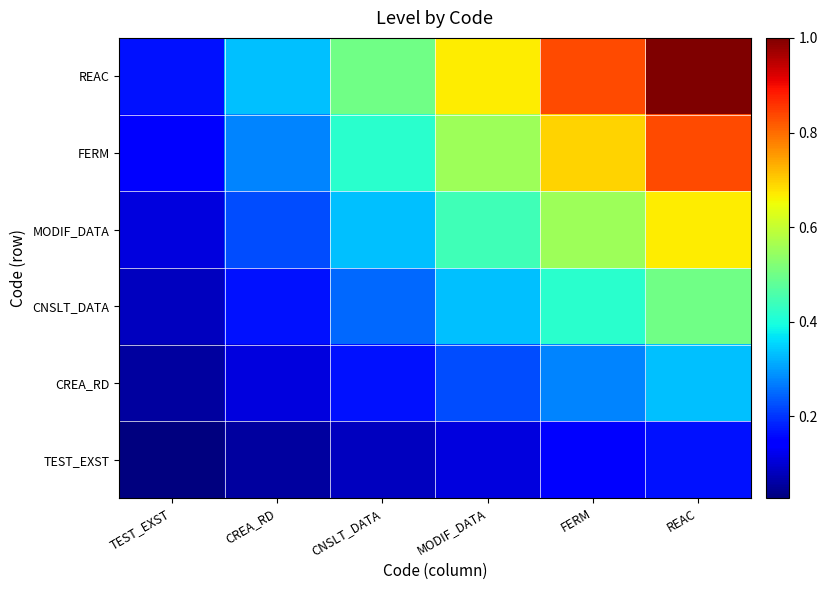

Count the number of data series in this chart.

6